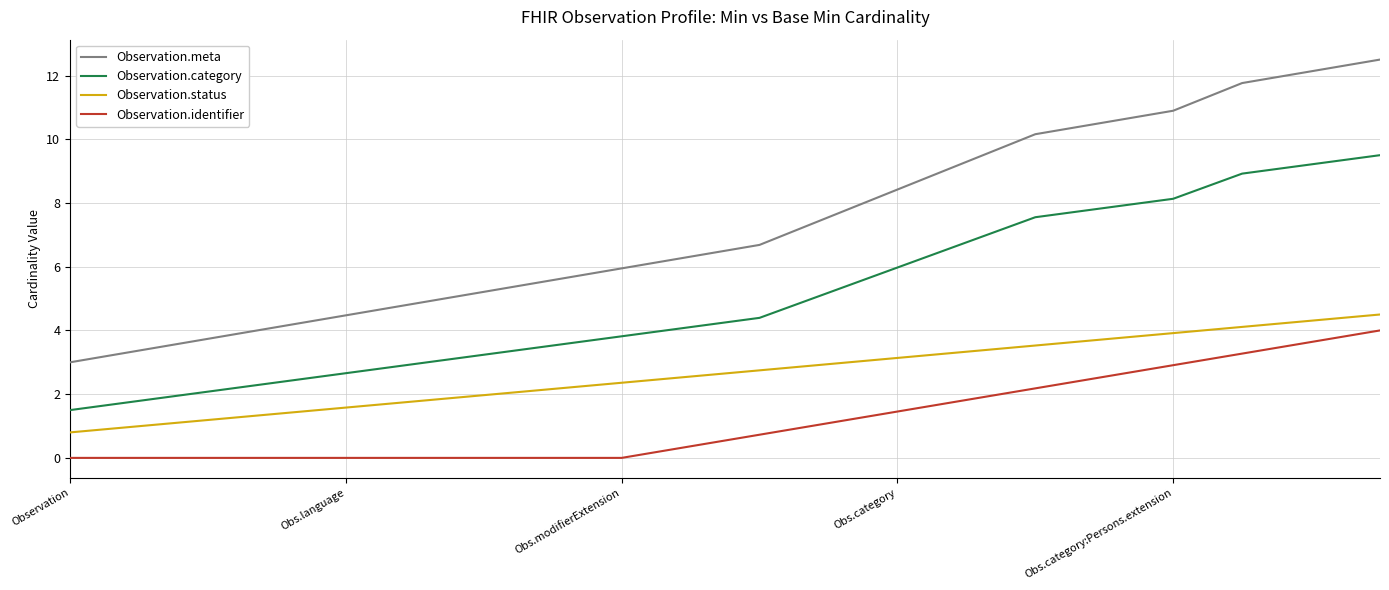

True or false: Observation.status and Observation.category intersect in this chart.

False